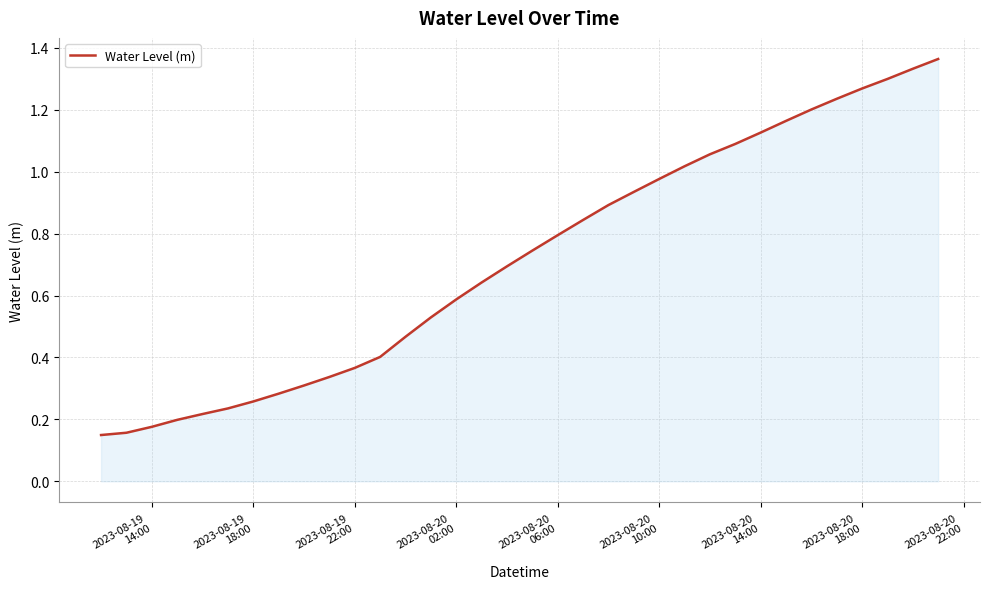

Reading left to right, transcribe all the data shown in this chart.

0.1	0.2	0.2	0.2	0.2	0.2	0.3	0.3	0.3	0.3	0.4	0.4	0.5	0.5	0.6	0.6	0.7	0.7	0.8	0.8	0.9	0.9	1.0	1.0	1.1	1.1	1.1	1.2	1.2	1.2	1.3	1.3	1.3	1.4